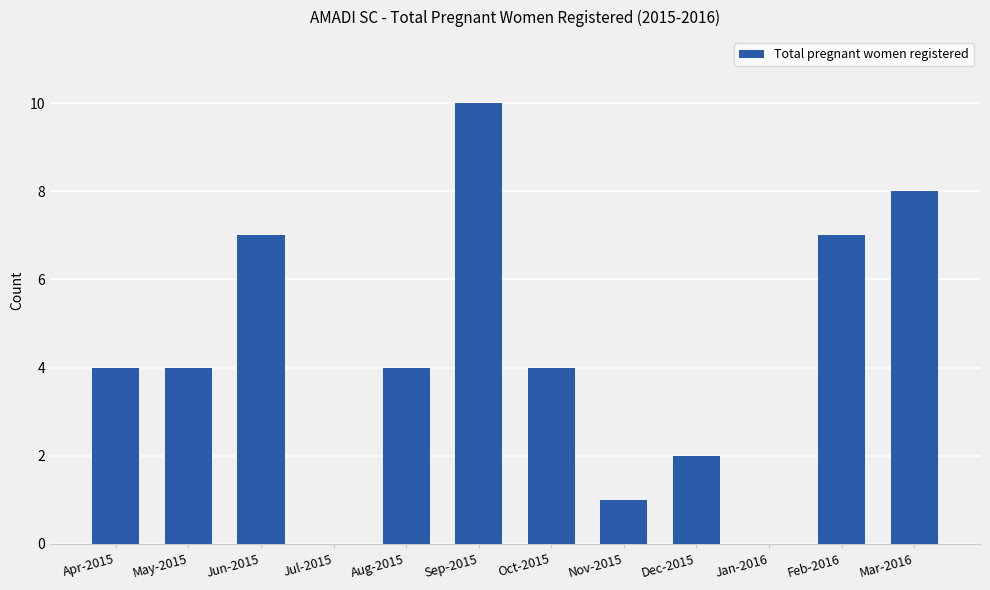

What is the sum of the values at Sep-2015 and Dec-2015?

12